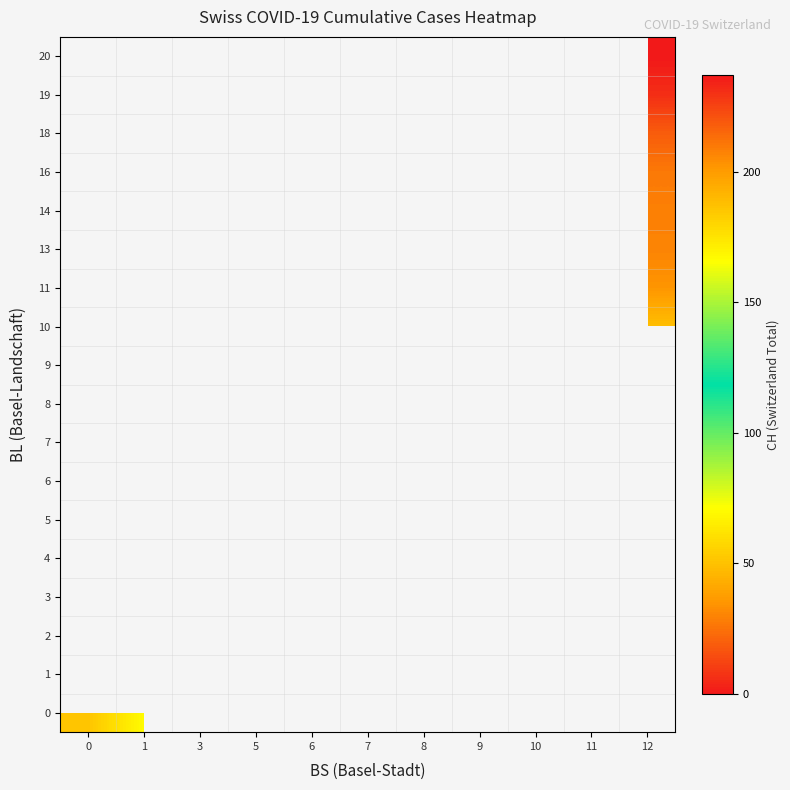

At how many categories does at least one series exceed 214?

1